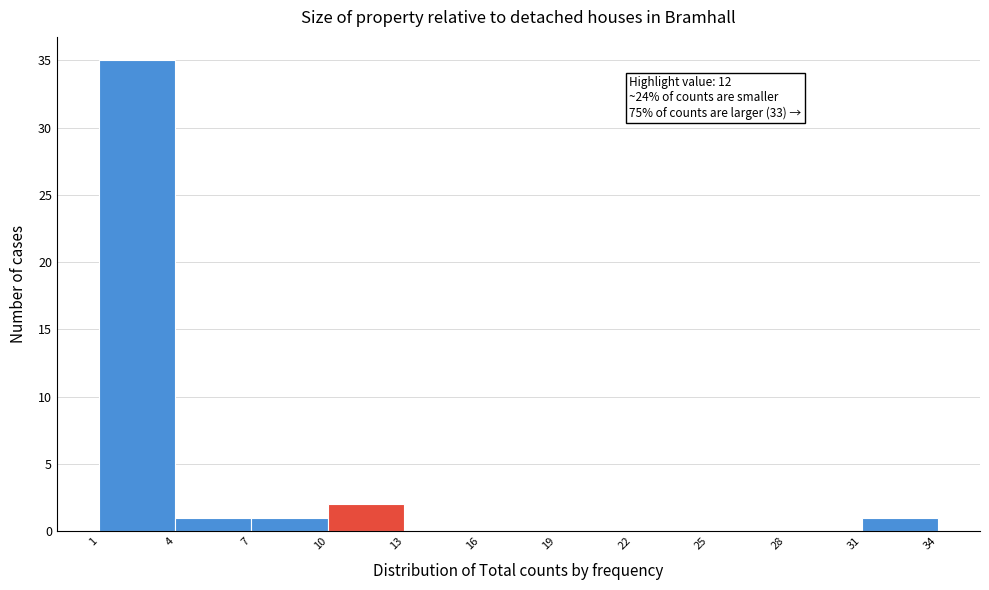

Which range on the x-axis has the tallest bar?

1 to 4